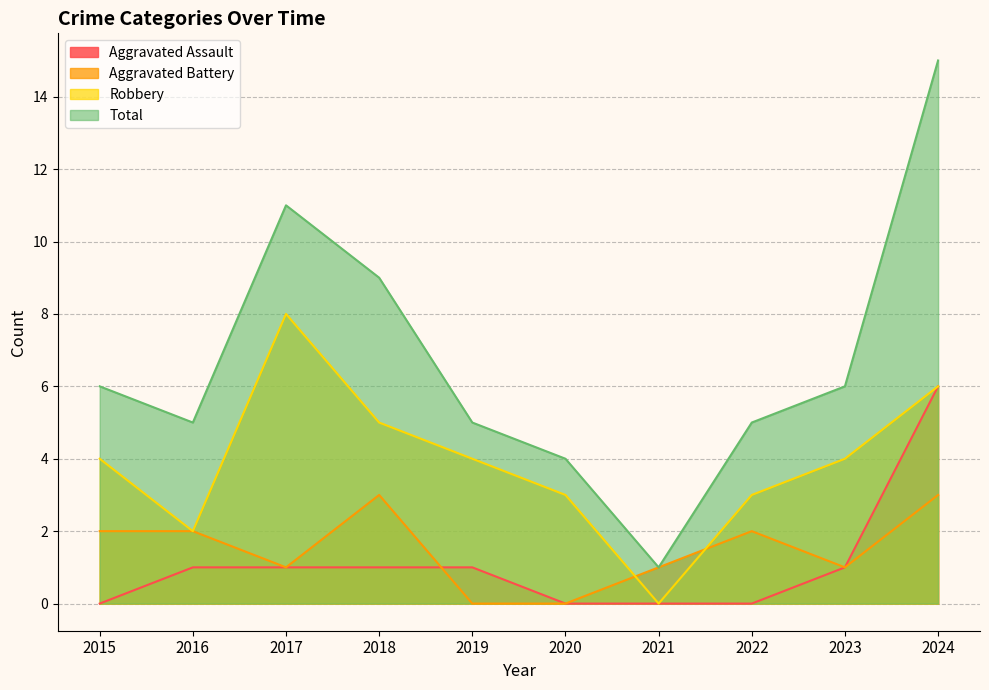

Count the Aggravated Assault values in the range 0 to 1.

9